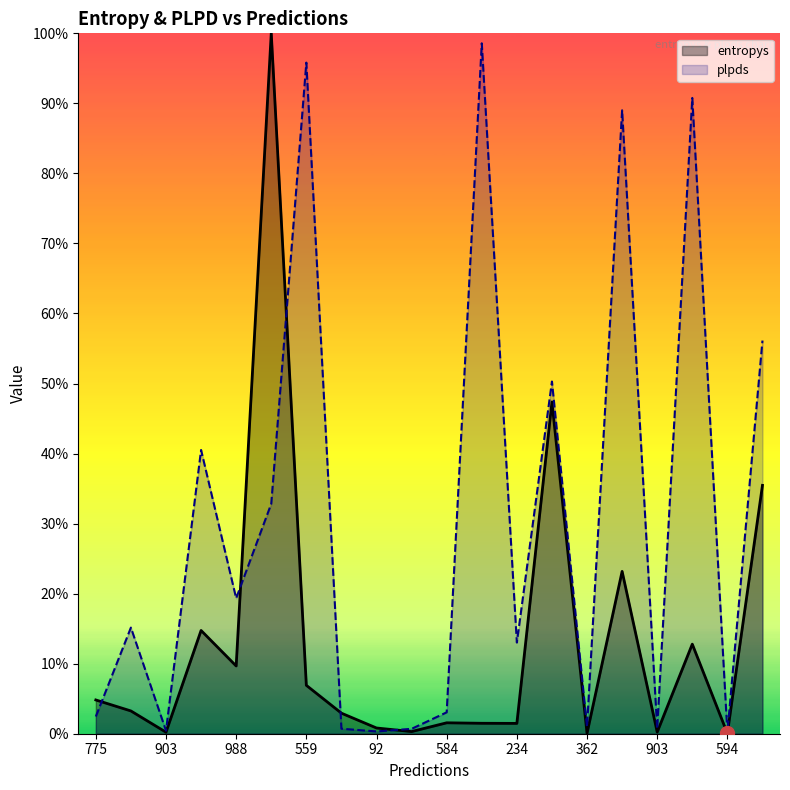

How many interior local valleys does the plpds series have?

7